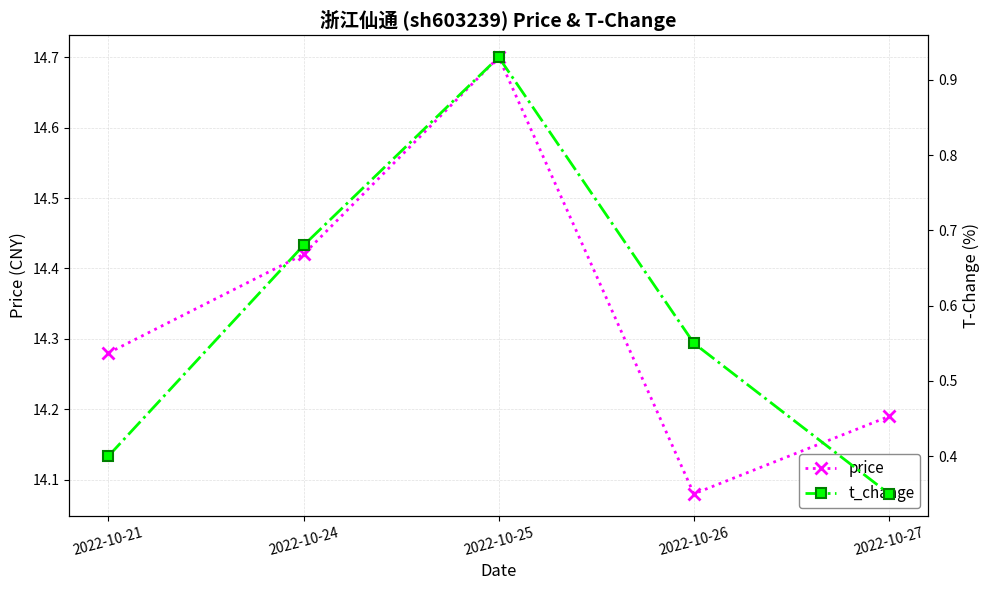

What is the difference between the price values at 2022-10-24 and 2022-10-27?

0.2